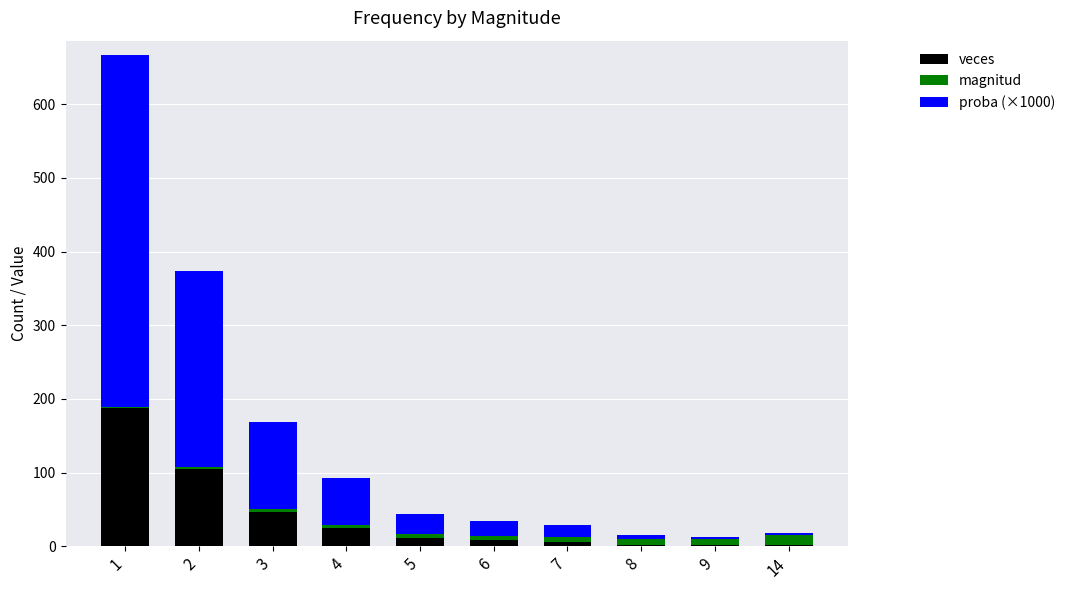

What is the highest value of the veces series?

188.0